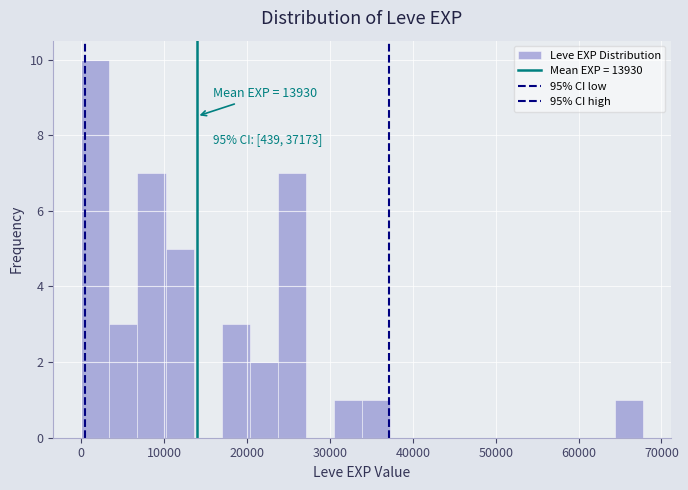

Read against the x-axis, roughly where is the centre of the tallest bar?

2000